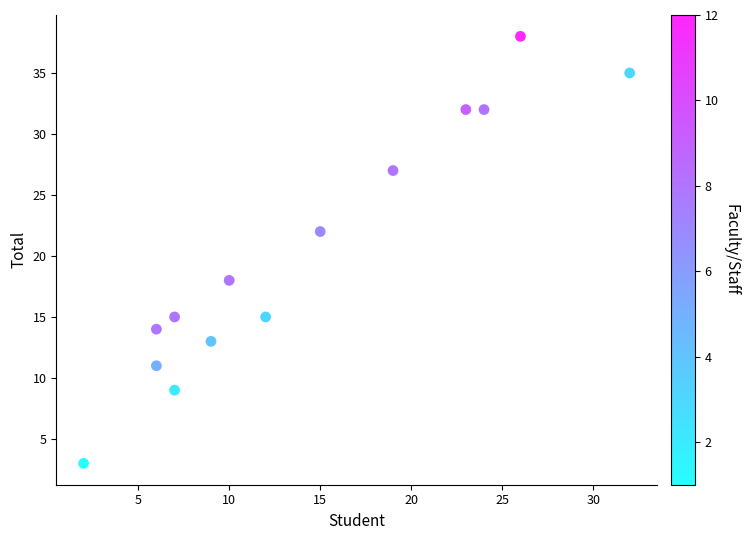

What is the range of X values (max minus min)?

30